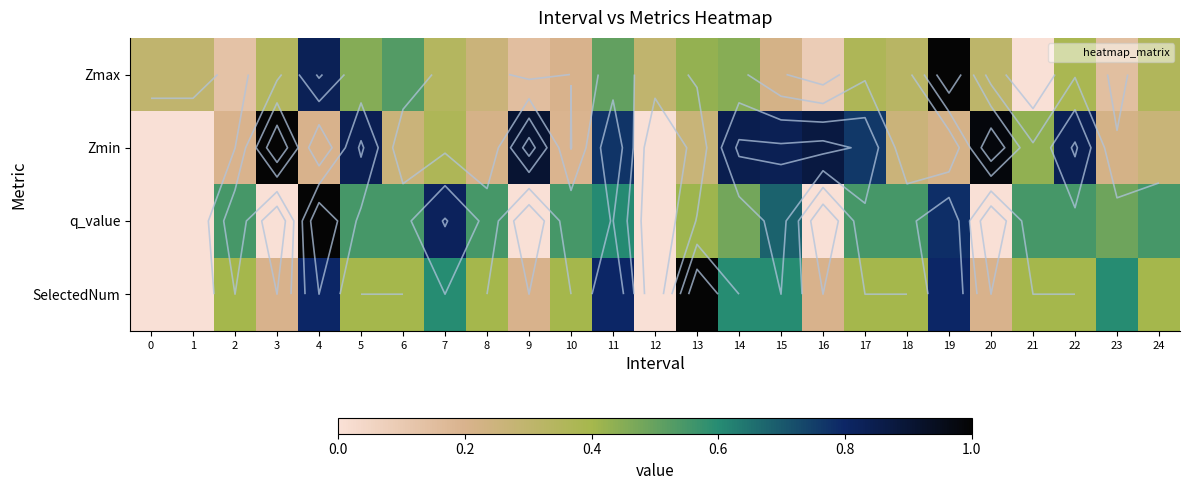

Which has a higher value, 23 or 21?

23